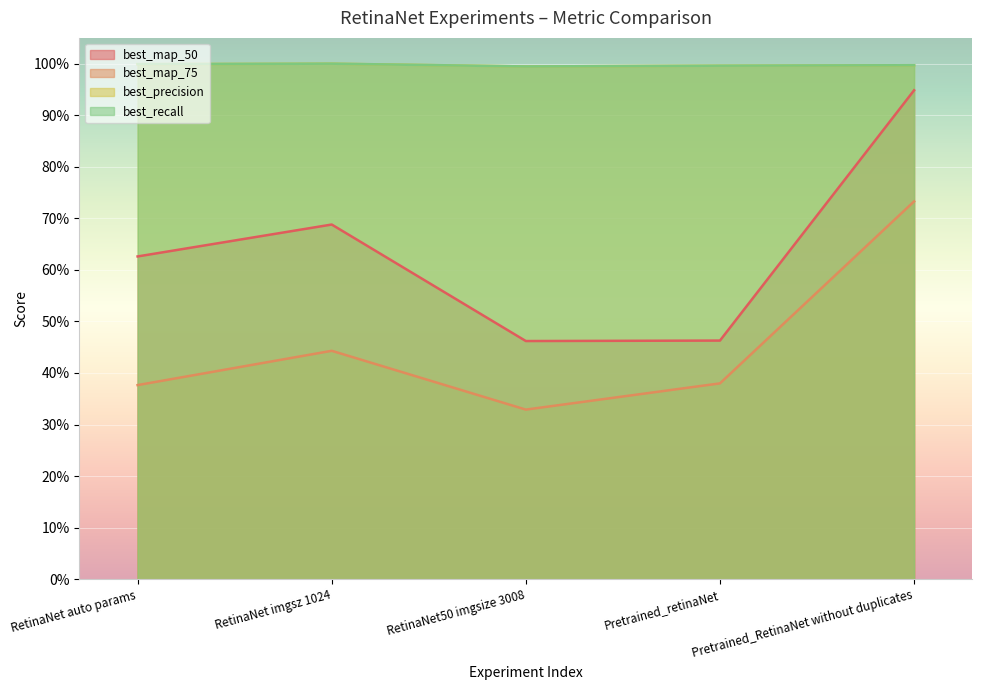

Rank the series at RetinaNet50 imgsize 3008 from highest to lowest value.

best_precision, best_recall, best_map_50, best_map_75